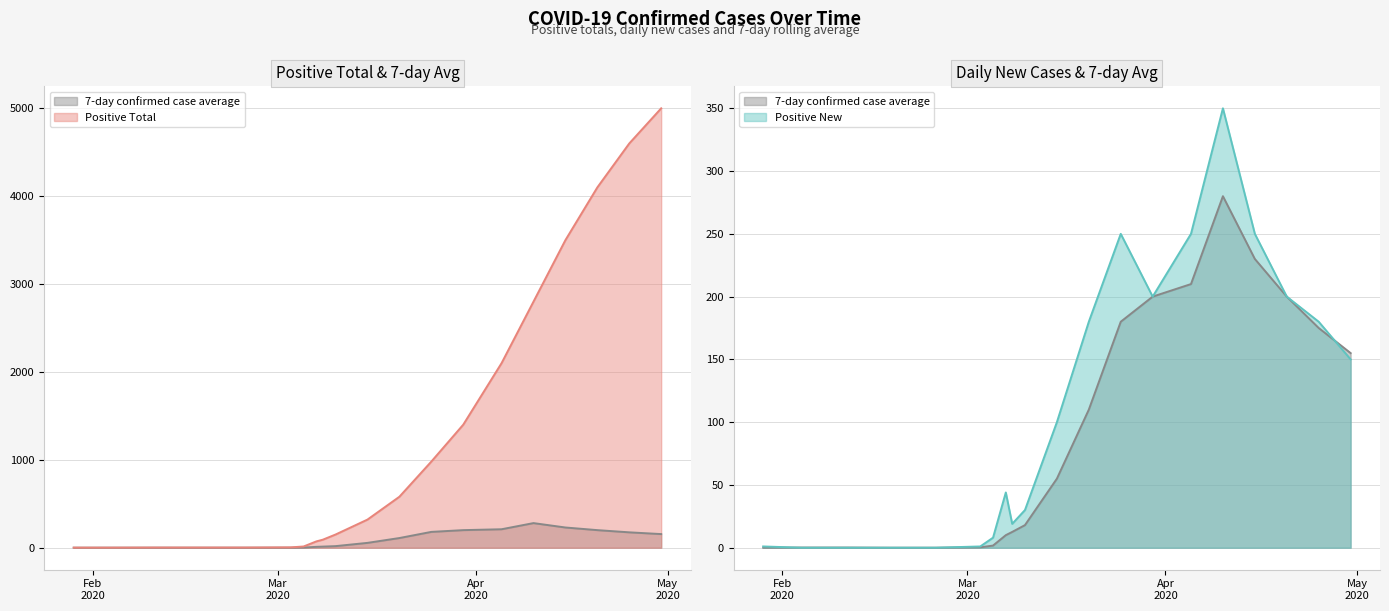

At which category is the sum across all series the highest?

2020-04-30